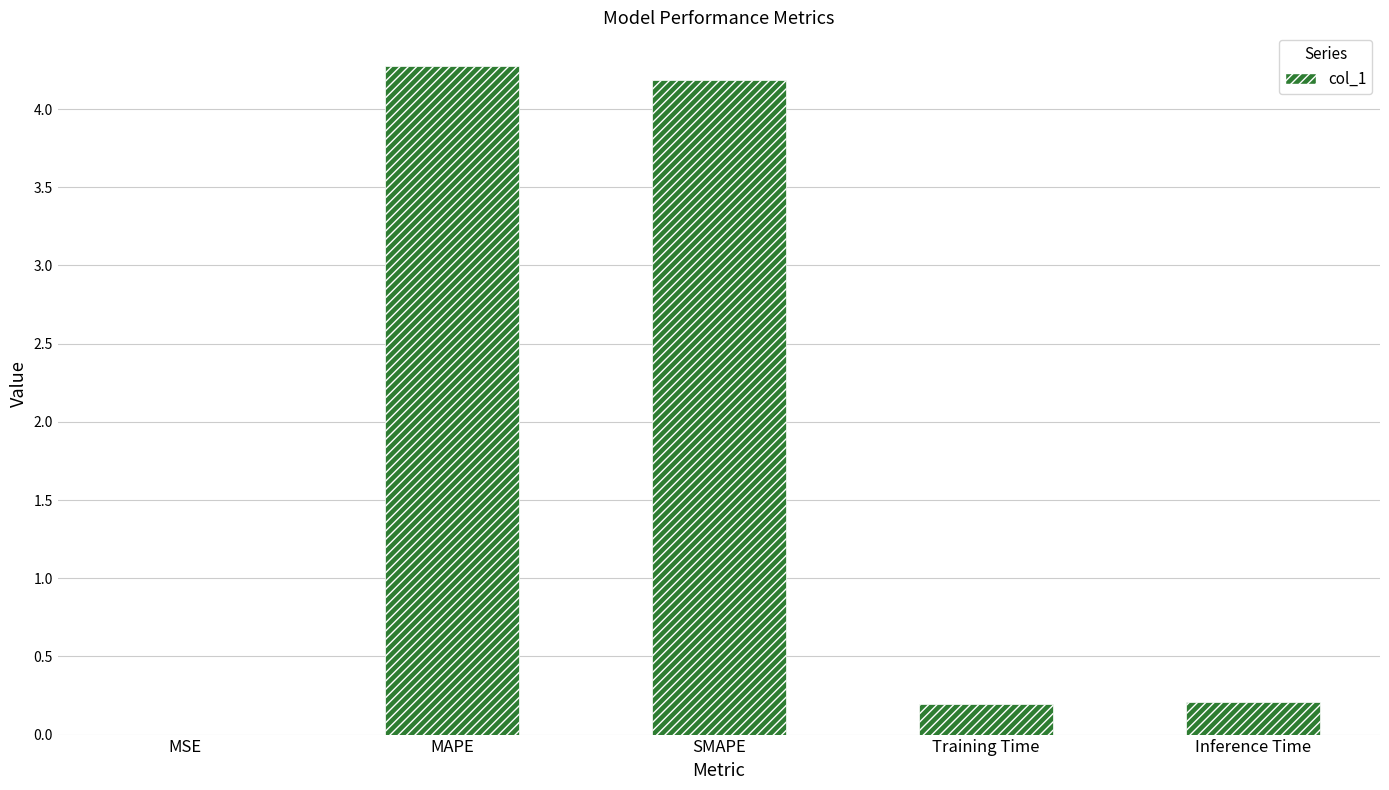

What is the greatest value displayed?

4.3